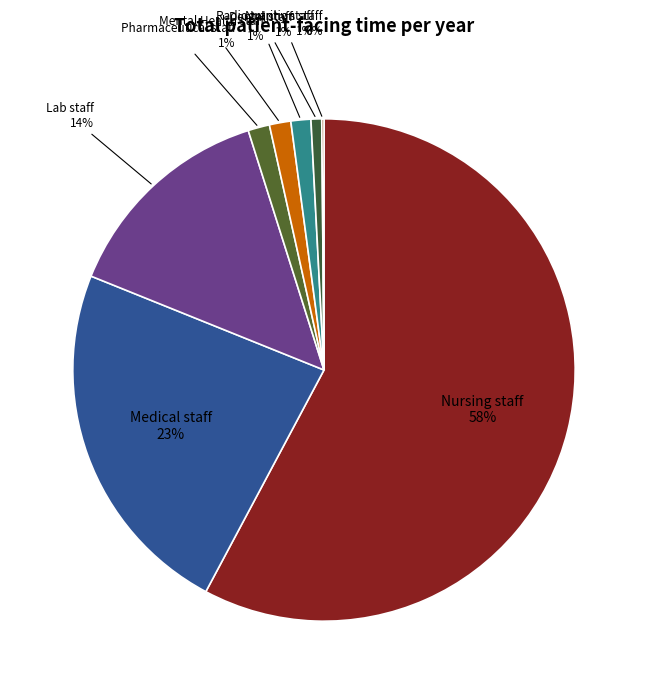

Which slice represents more than half of the pie?

Nursing staff